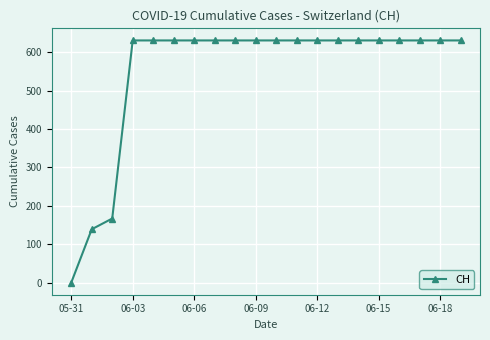

What is the average value?

552